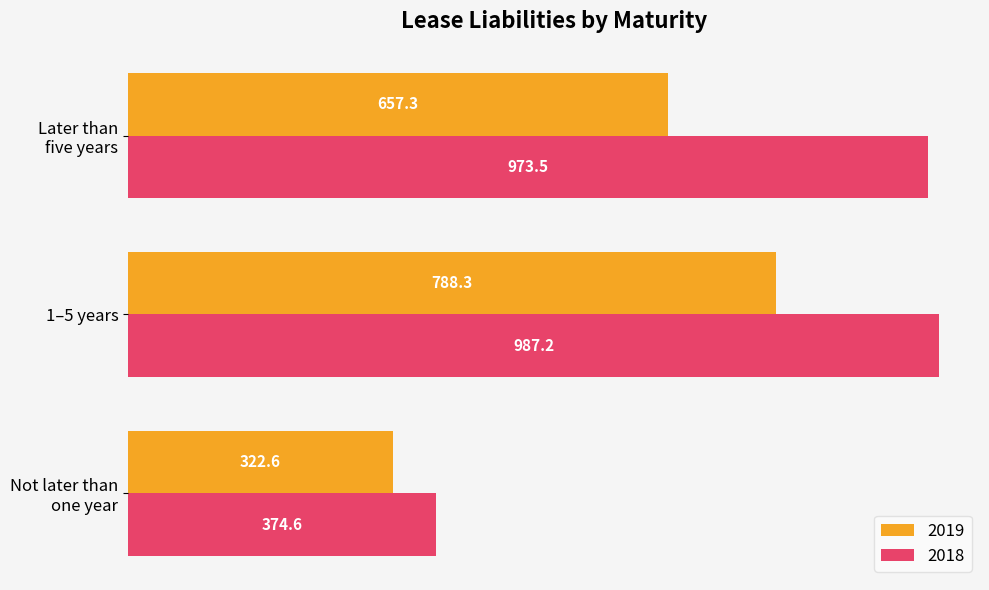

What is the difference between the second highest and minimum values in the 2019 series?

334.7